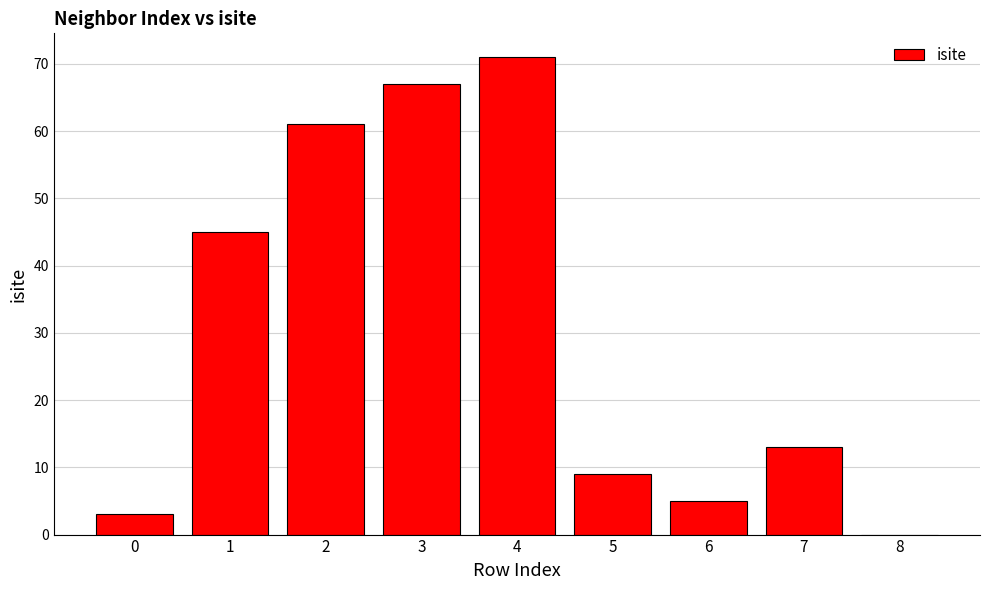

What is the ratio of the value at 2 to the value at 5?

6.8